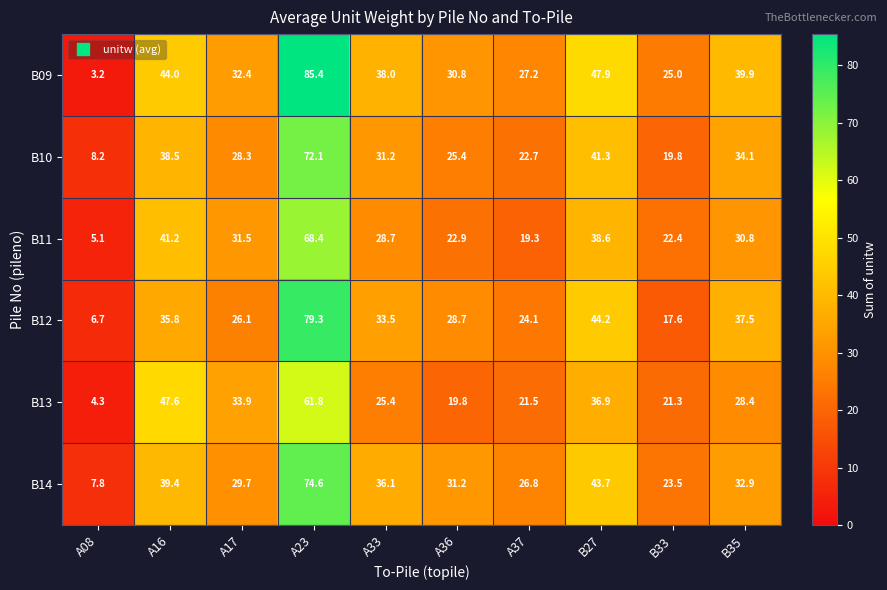

True or false: B12 has a value of 28.7 at A36.

True